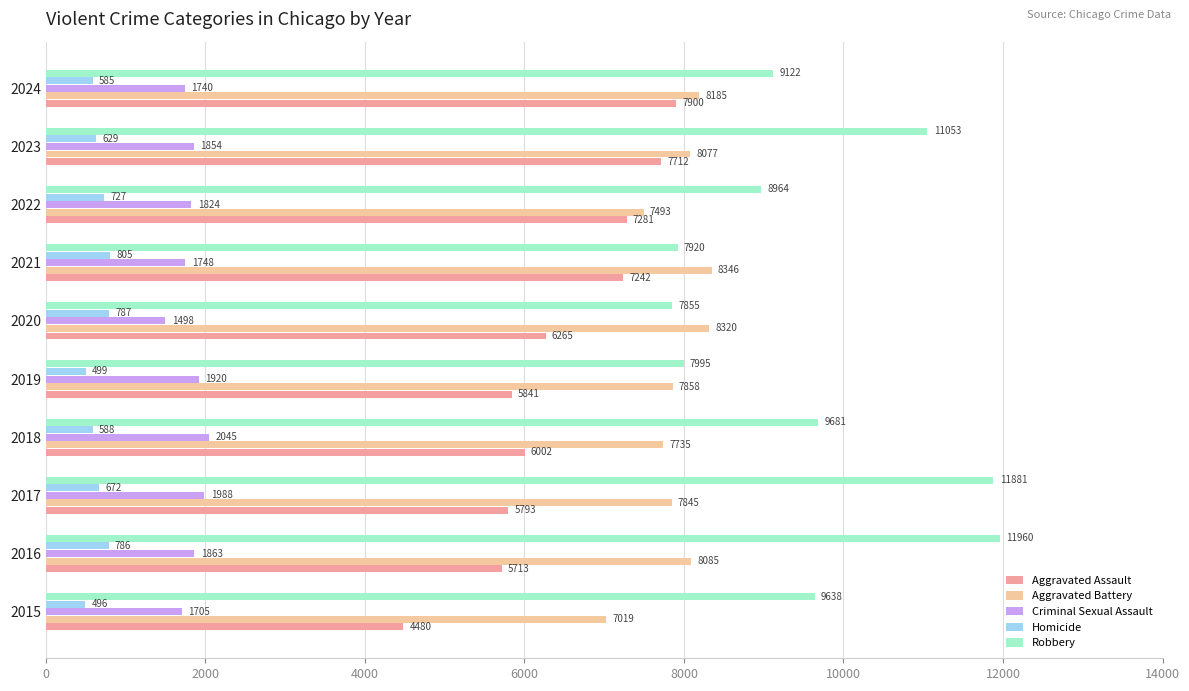

Rank the categories by Homicide value from highest to lowest.

2021, 2020, 2016, 2022, 2017, 2023, 2018, 2024, 2019, 2015